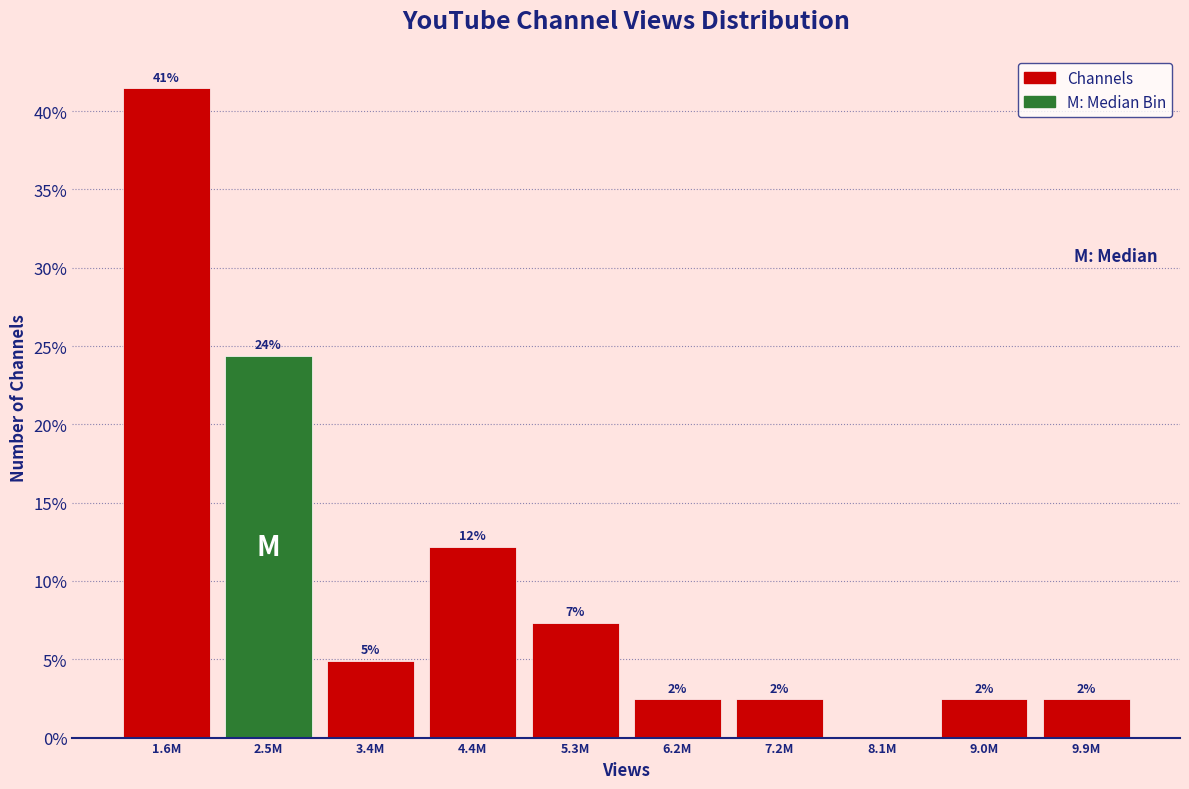

Are the bars horizontal?

No